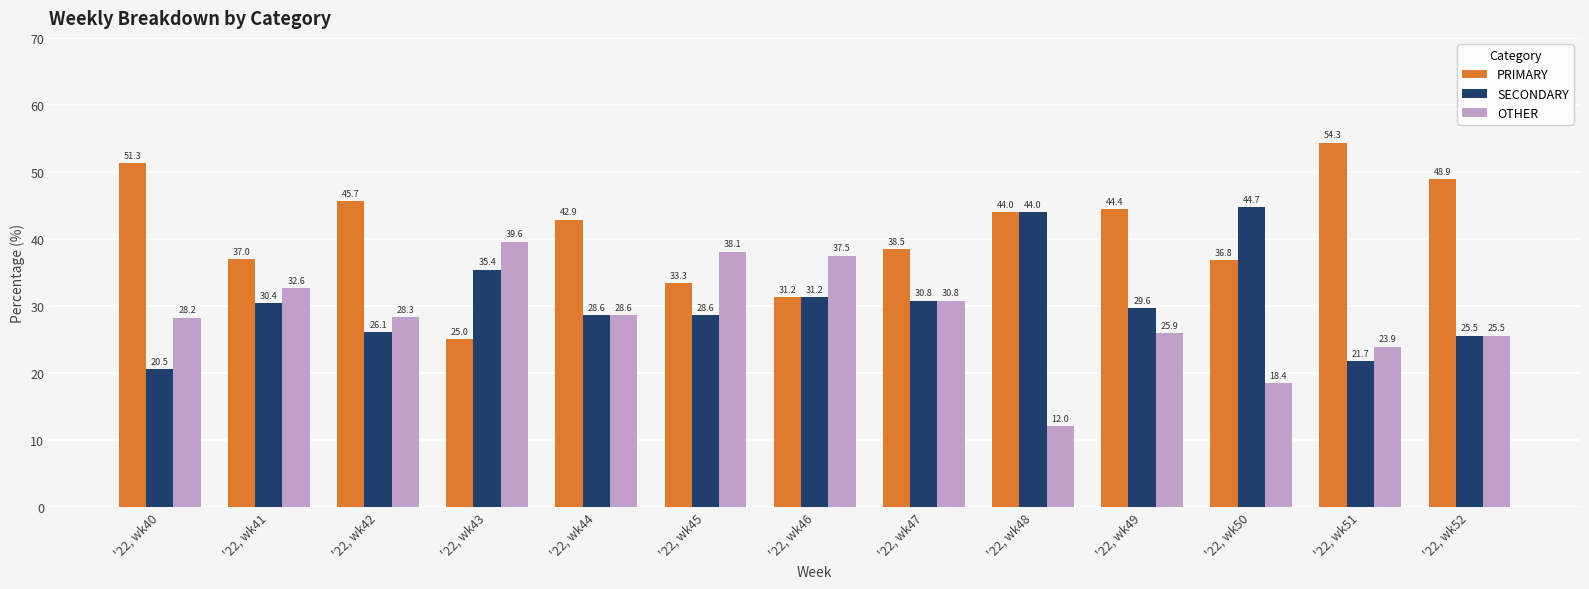

Is it true that PRIMARY equals 58.6 at '22, wk44?

False